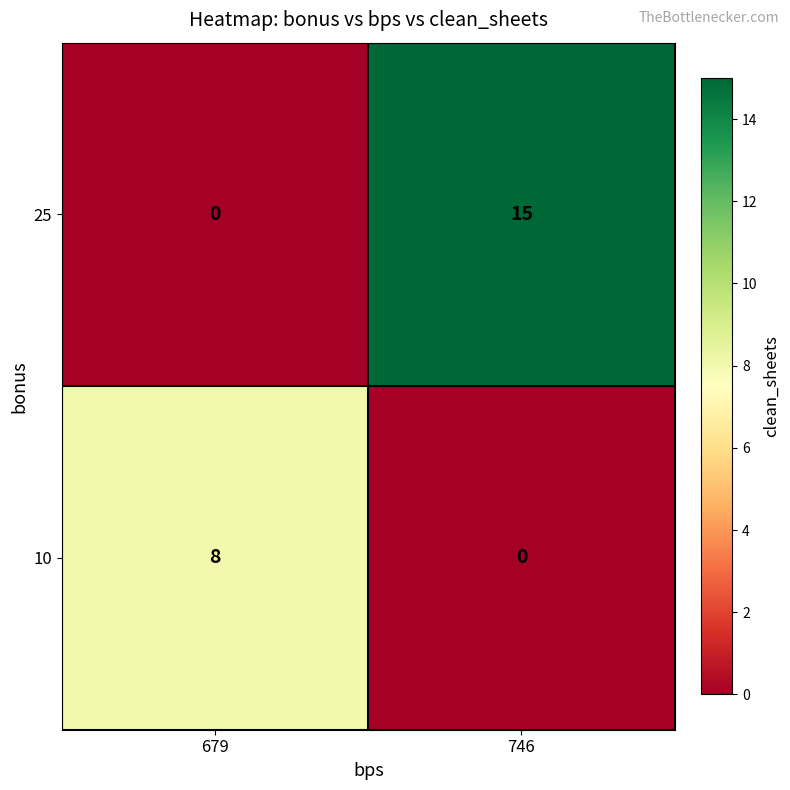

Count the number of data series in this chart.

2